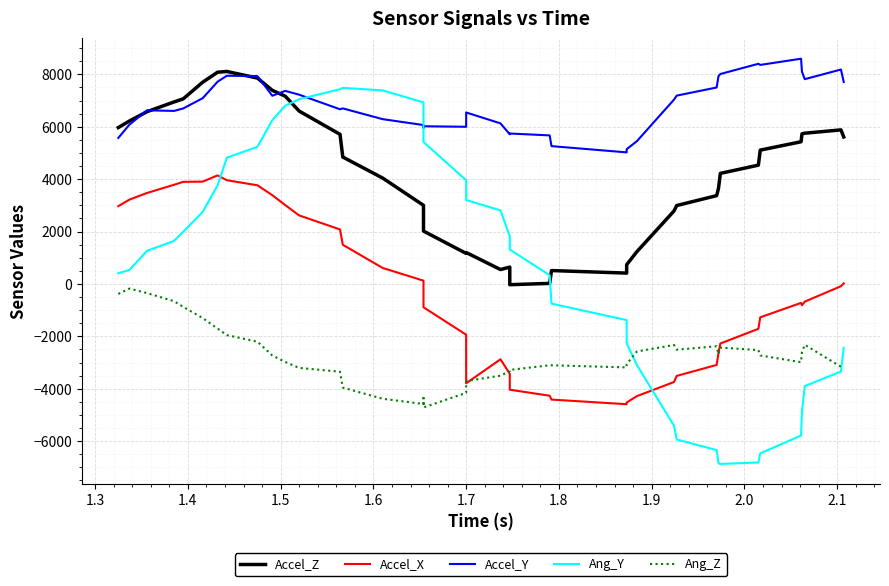

True or false: Accel_Z has a value of 12179 at 1.7.

False